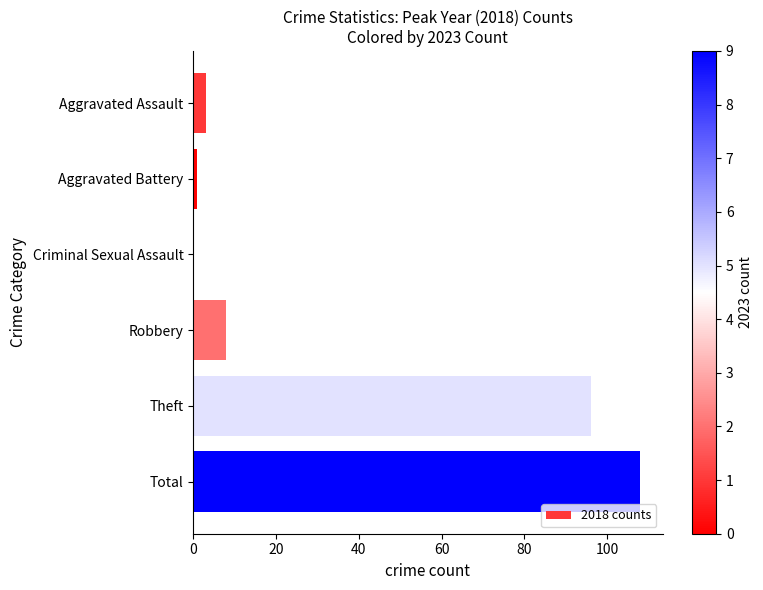

Between Theft and Aggravated Battery, which is larger?

Theft